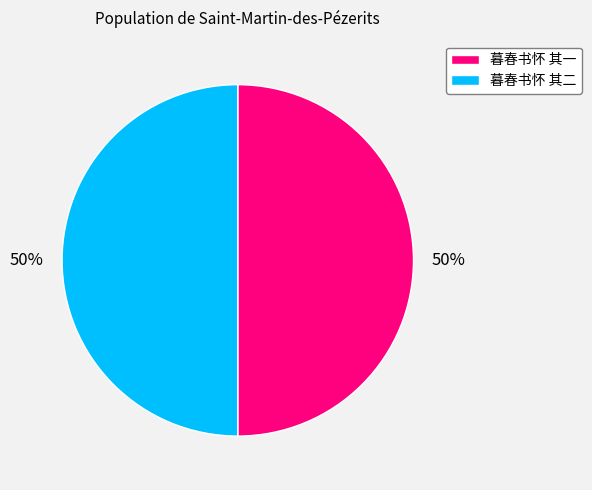

Do 暮春书怀 其一 and 暮春书怀 其二 together represent more than half of the pie?

Yes